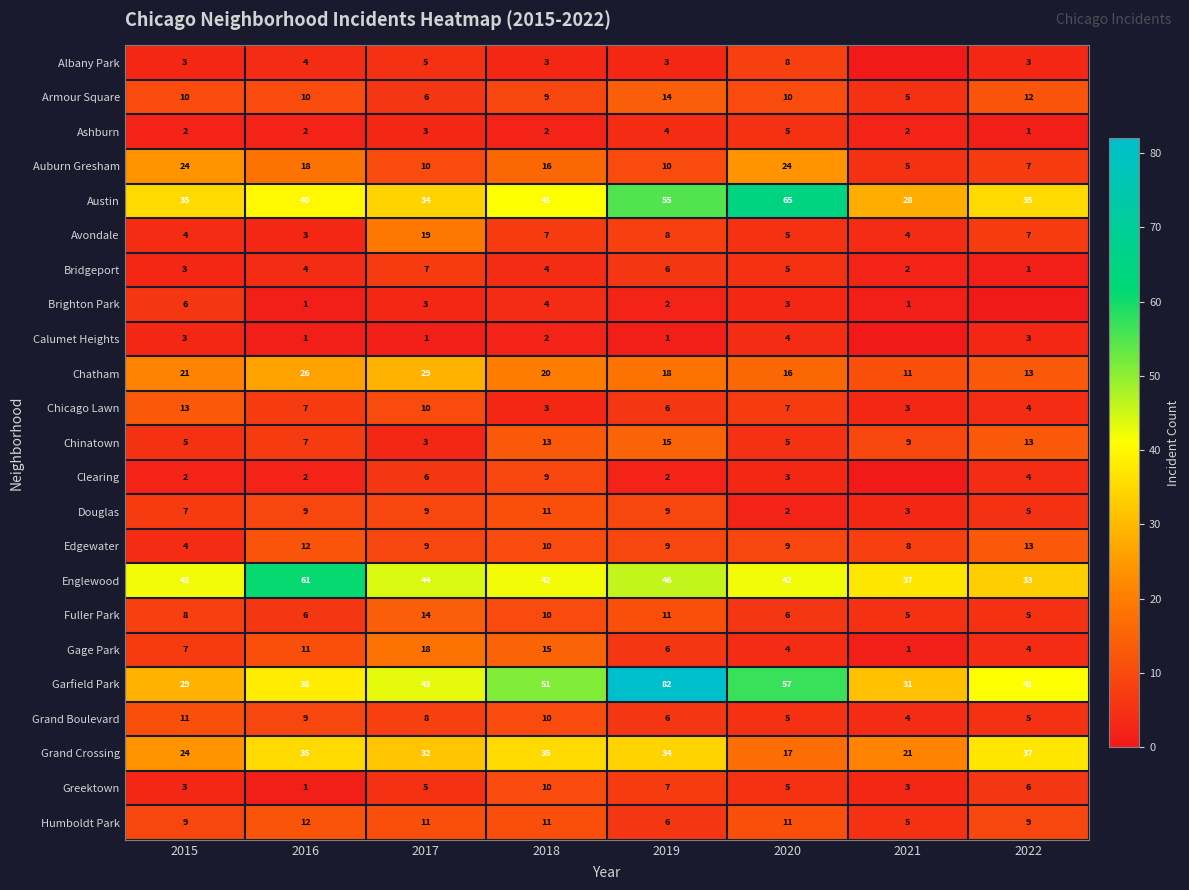

What is the sum of all Bridgeport values?

32